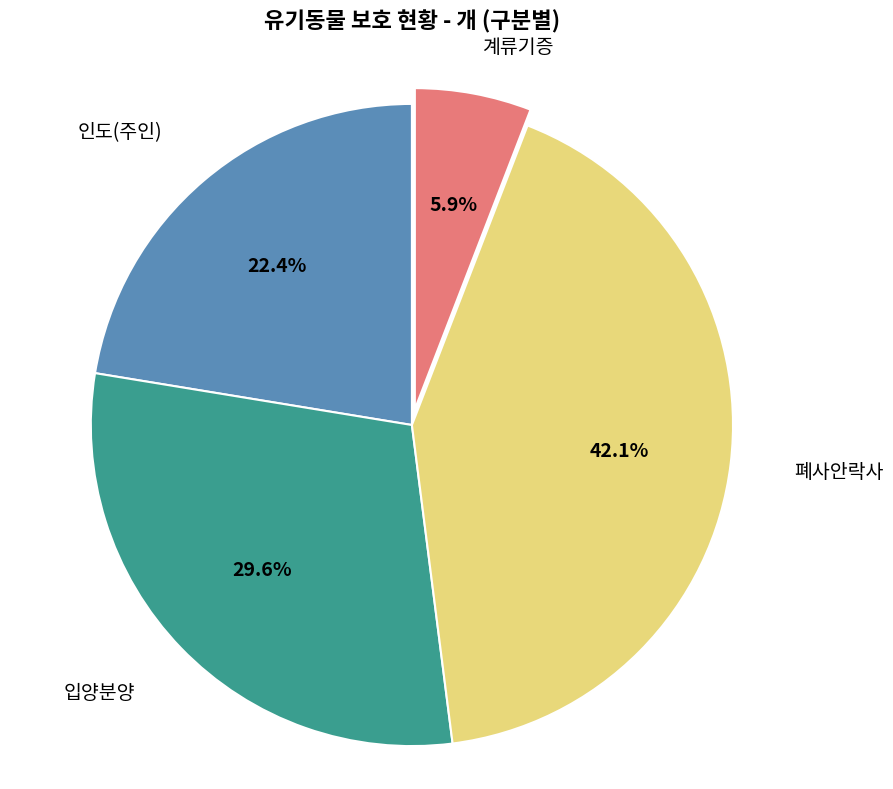

Is there any slice that represents more than half of the pie?

No